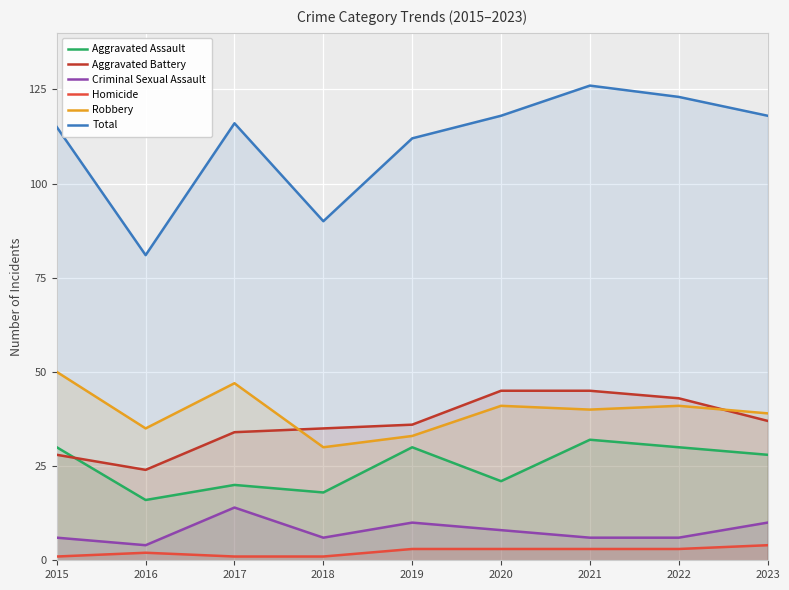

What is the difference between the highest and lowest values at 2016?

79